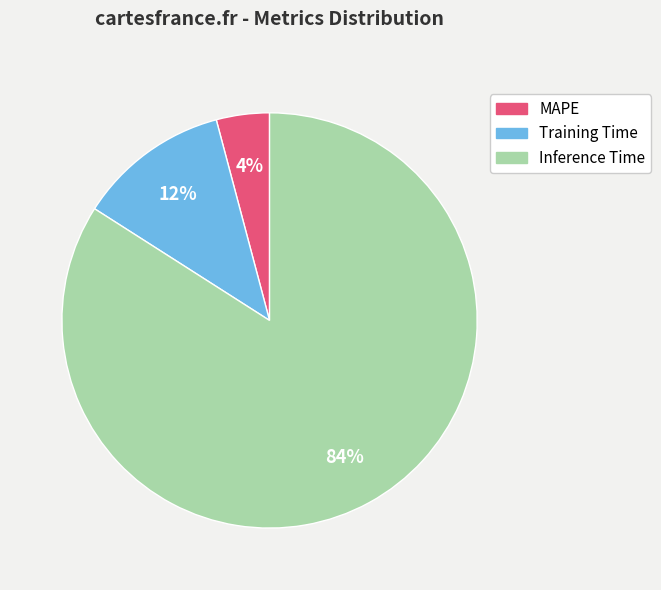

Which category has the smallest portion of the pie?

MAPE